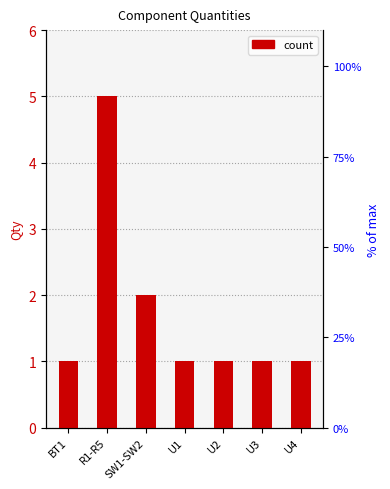

True or false: the data shows 3 at SW1-SW2.

False